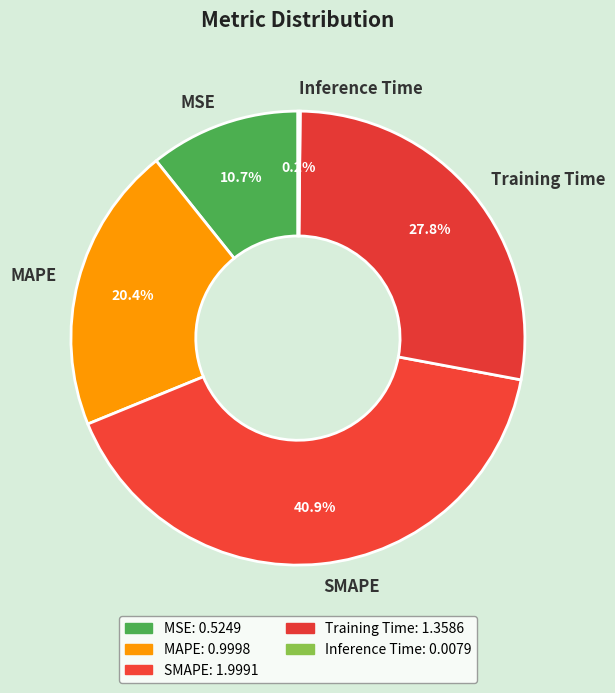

Between Training Time and SMAPE, which is larger?

SMAPE